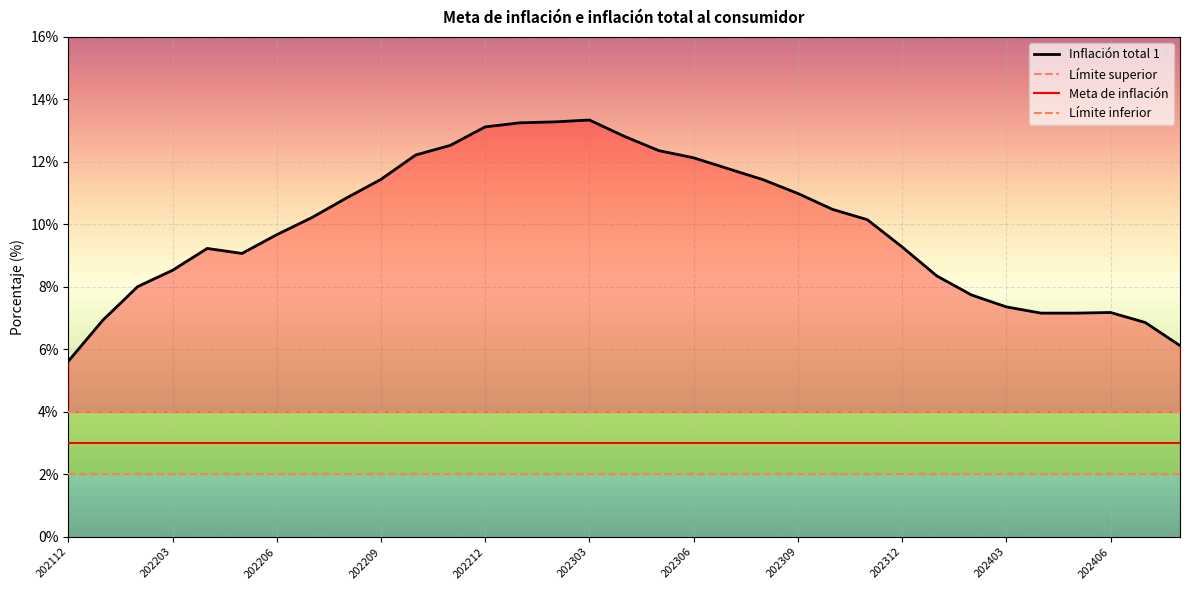

Which label corresponds to the smallest value in the chart?

202112